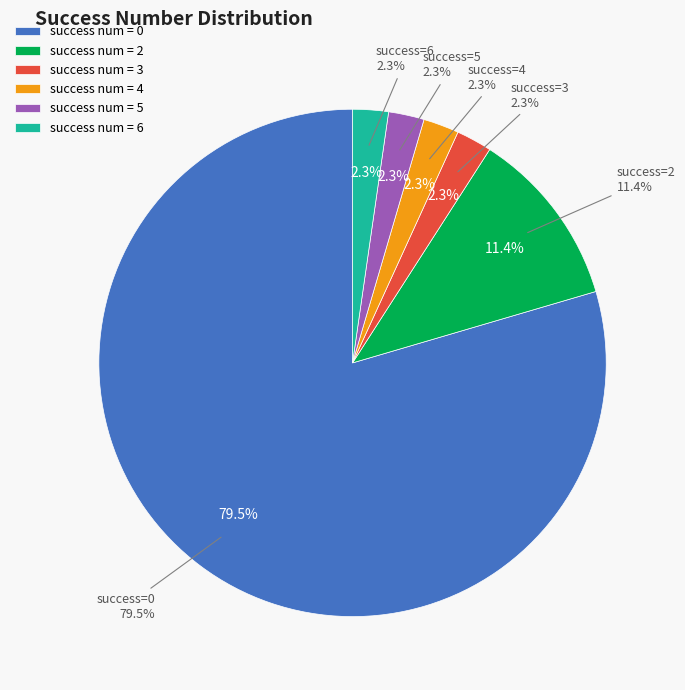

To the nearest percent, what percentage of the pie is 0?

80%